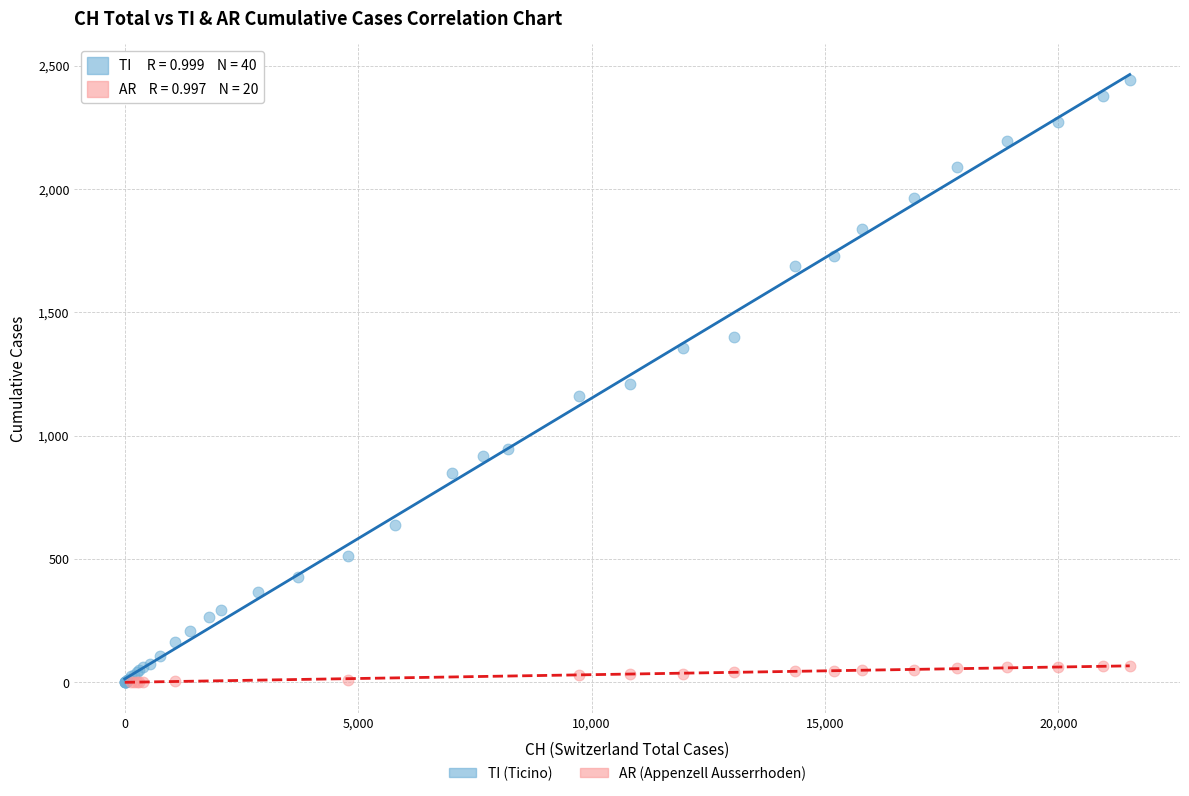

Which series contains the highest Y value?

TI (Ticino)